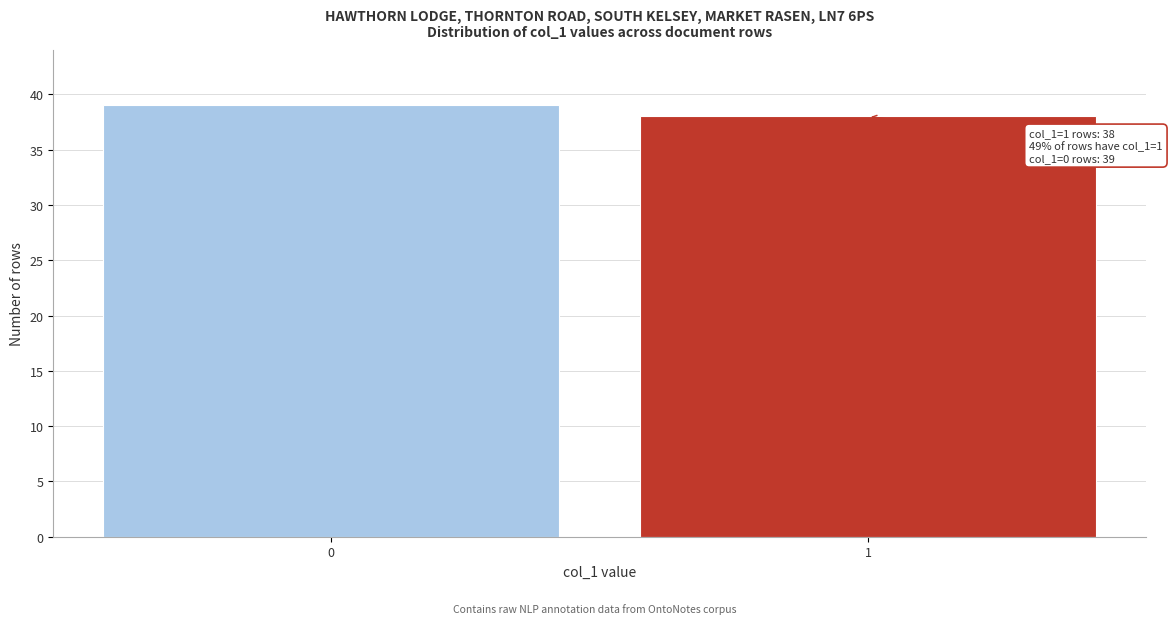

Reading left to right, extract all data points from this chart.

39	38